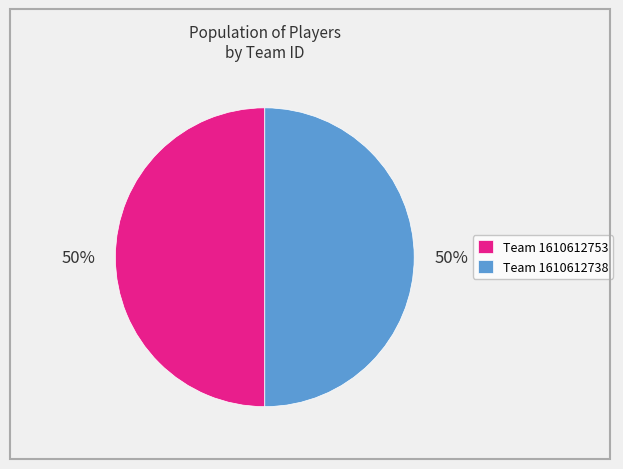

Do Team 1610612753 and Team 1610612738 together represent more than half of the pie?

Yes